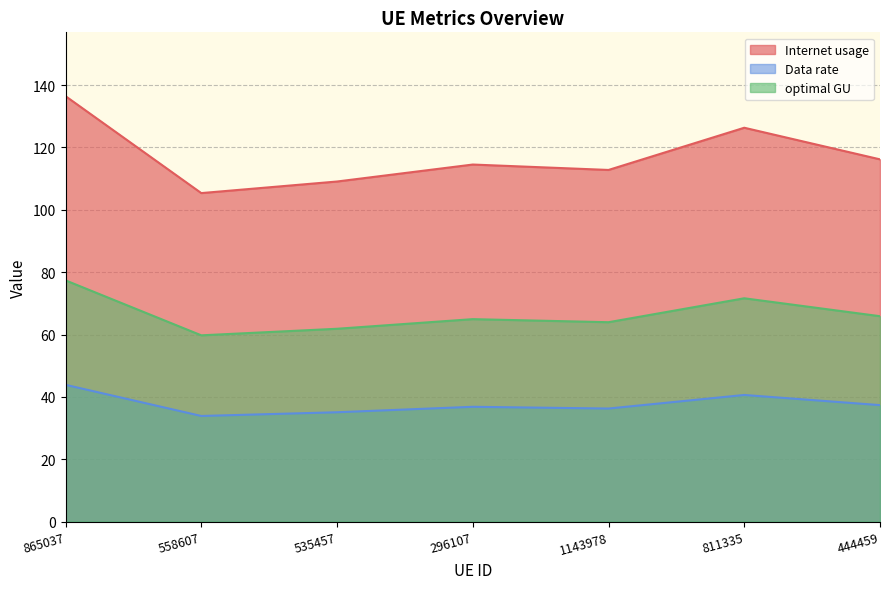

Reading left to right, transcribe all the data shown in this chart.

Internet usage: 865037=136.5	558607=105.4	535457=109.1	296107=114.5	1143978=112.8	811335=126.3	444459=116.2
Data rate: 865037=43.9	558607=33.9	535457=35.1	296107=36.8	1143978=36.3	811335=40.6	444459=37.3
optimal GU: 865037=77.4	558607=59.7	535457=61.8	296107=64.9	1143978=63.9	811335=71.6	444459=65.9